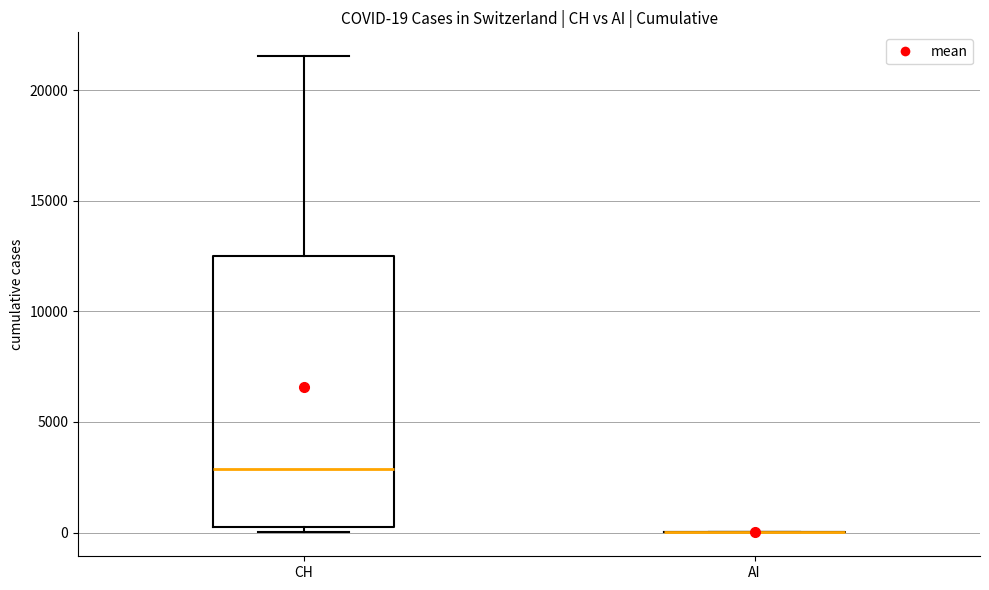

Which box is the tallest, from its lower edge to its upper edge?

CH